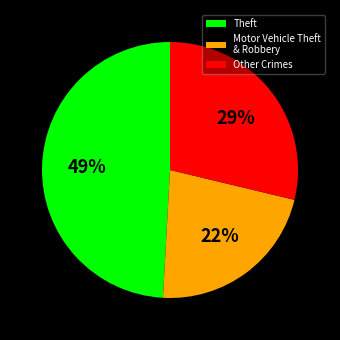

How many slices are in this pie chart?

3